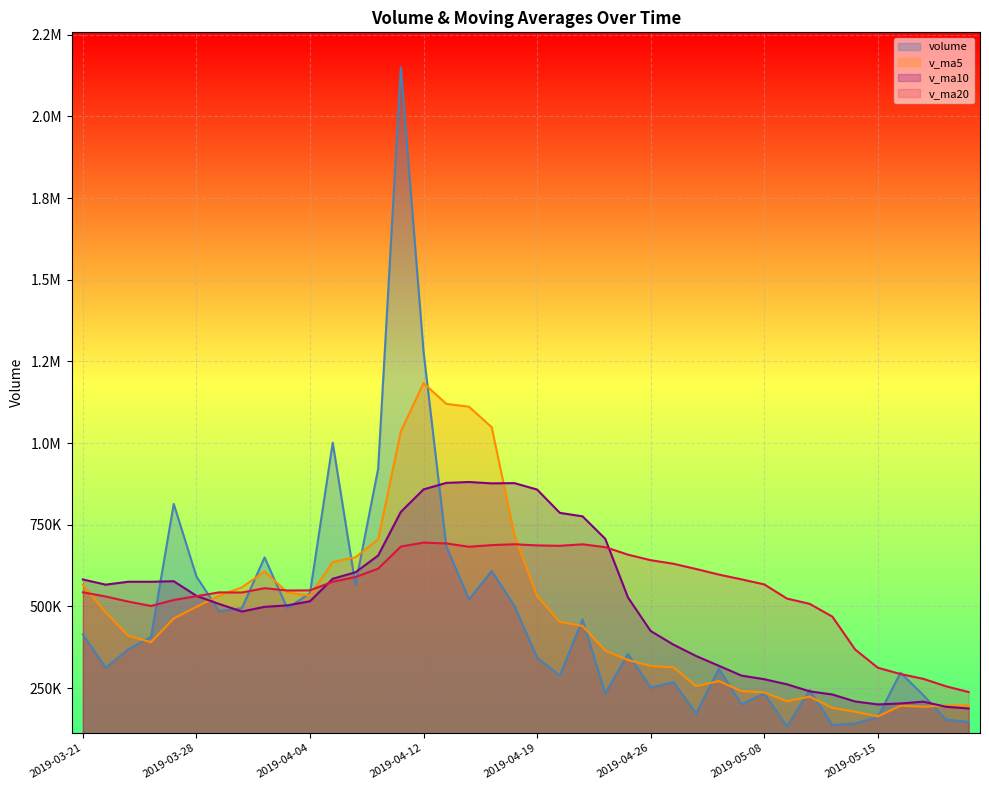

Which series has the largest range (max minus min)?

volume